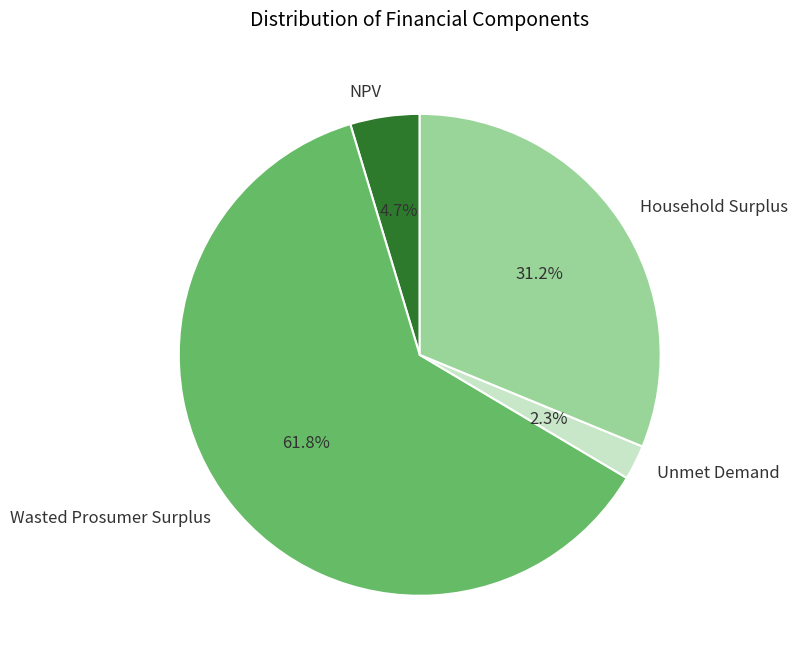

Combined, what portion of the pie is Wasted Prosumer Surplus and NPV?

66.5%